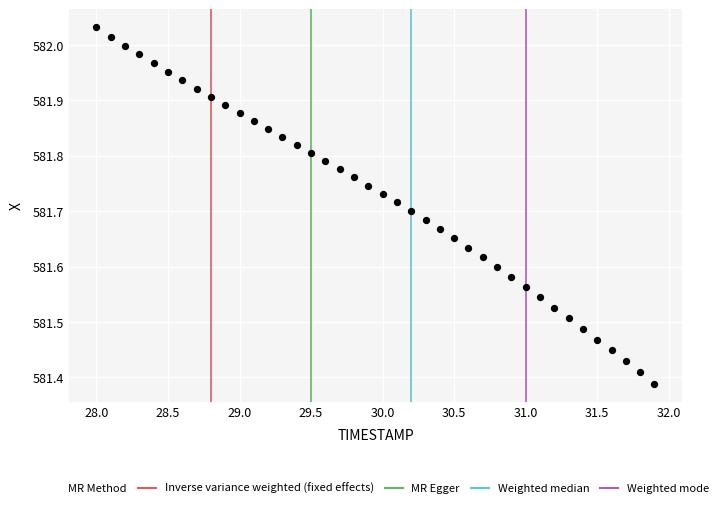

What is the range of Y values (max minus min)?

0.6